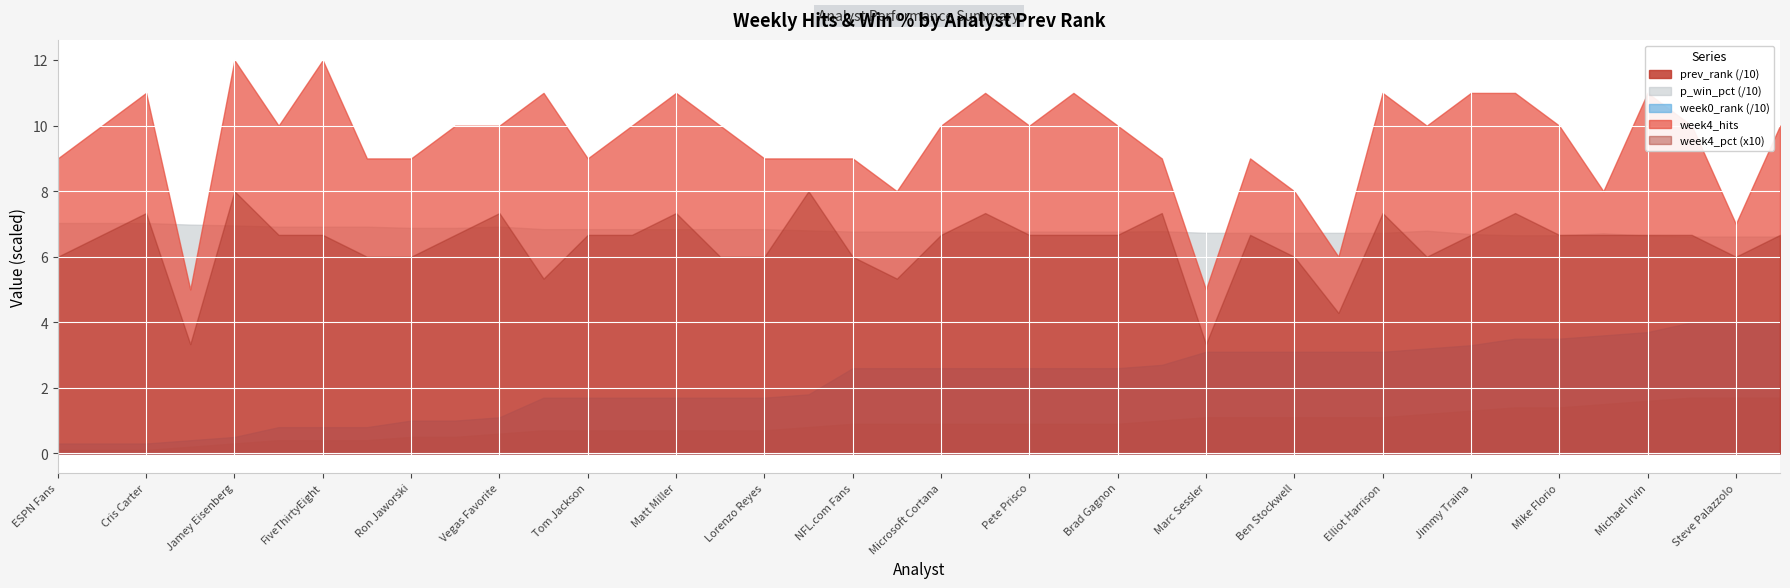

True or false: prev_rank (/10) and week4_hits cross at least once.

False